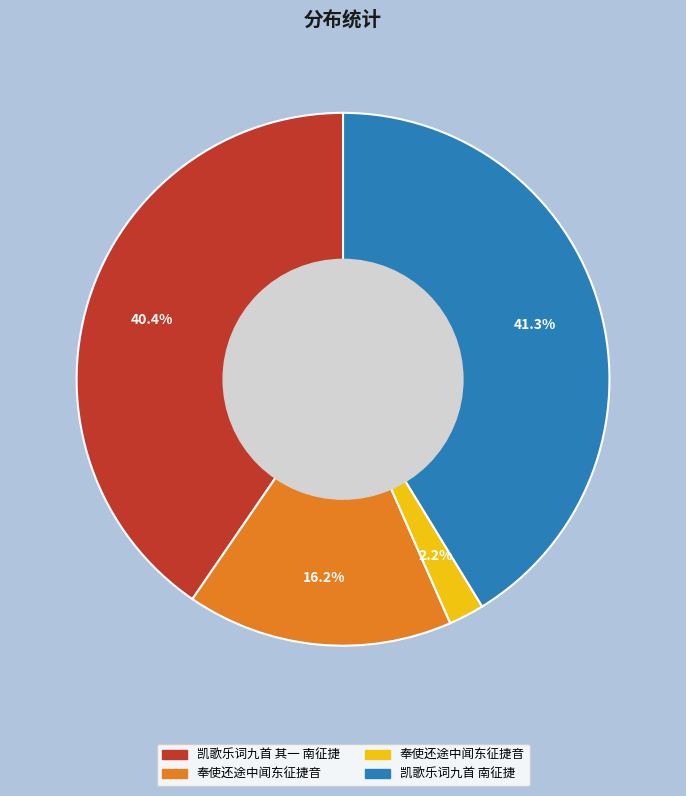

Is there any slice that represents more than half of the pie?

No